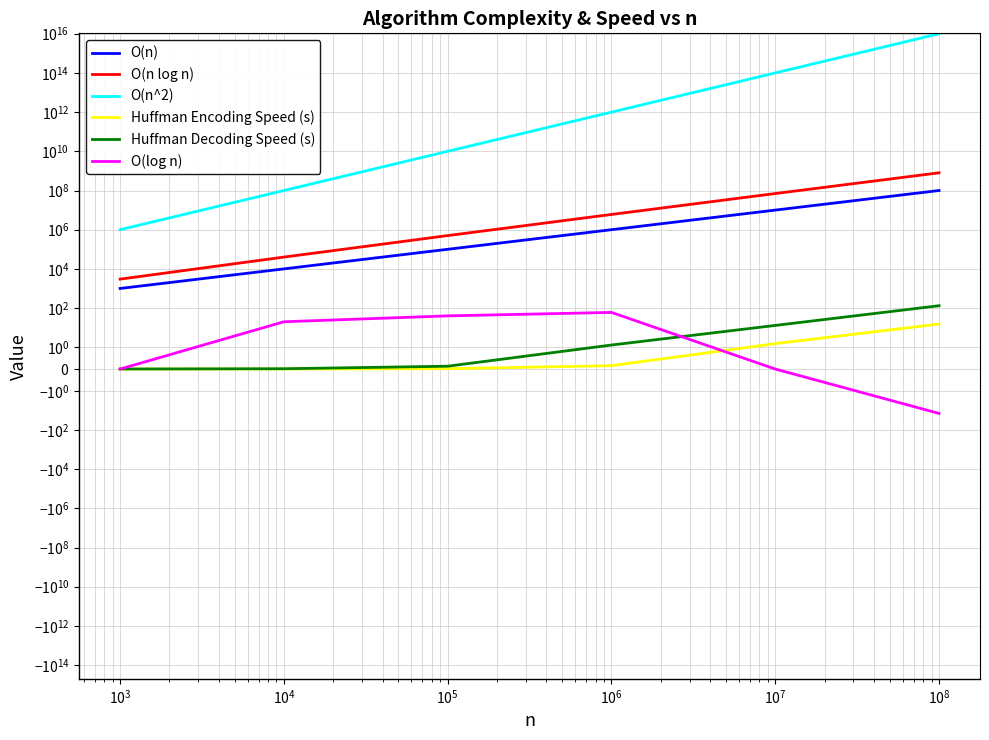

What is the sum of all Huffman Decoding Speed (s) values?

146.2